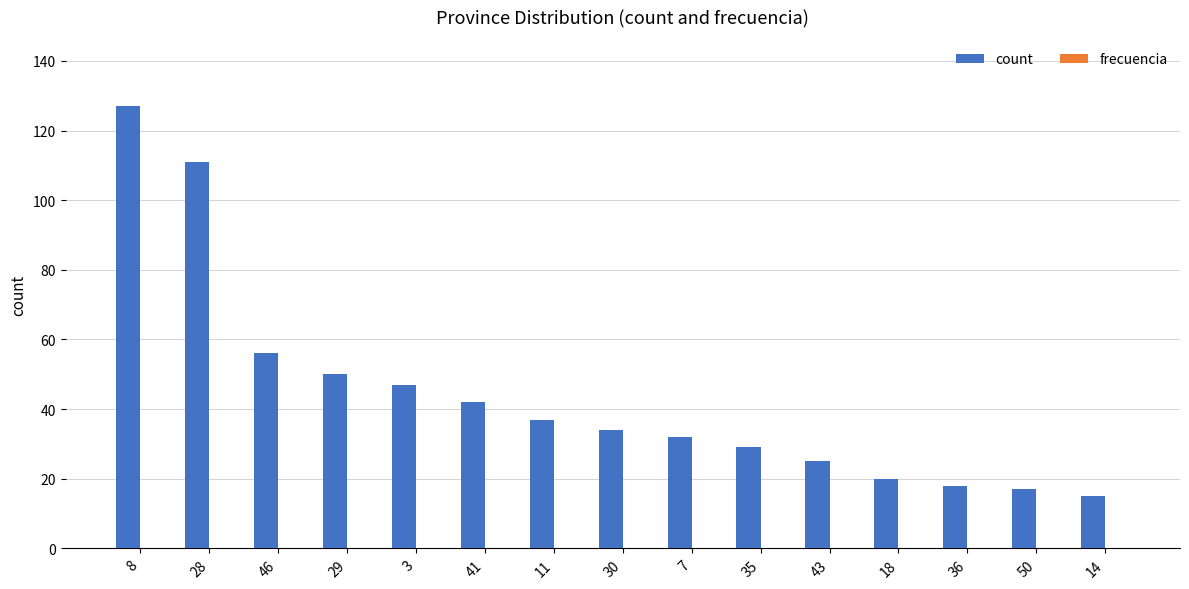

At which category is the sum across all series the highest?

8